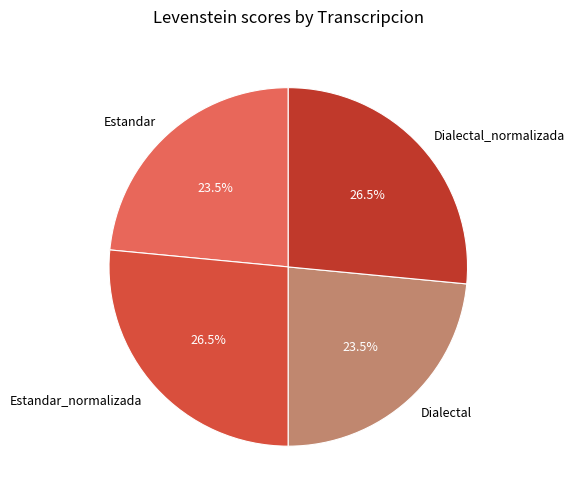

Does Estandar_normalizada represent more than half of the total?

No